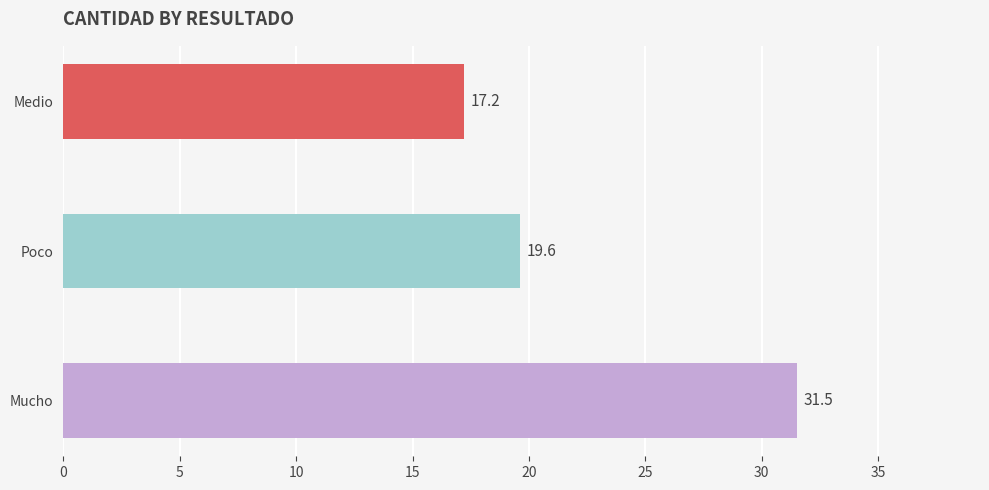

Approximately how many times larger is the value at Mucho compared to Medio?

1.8